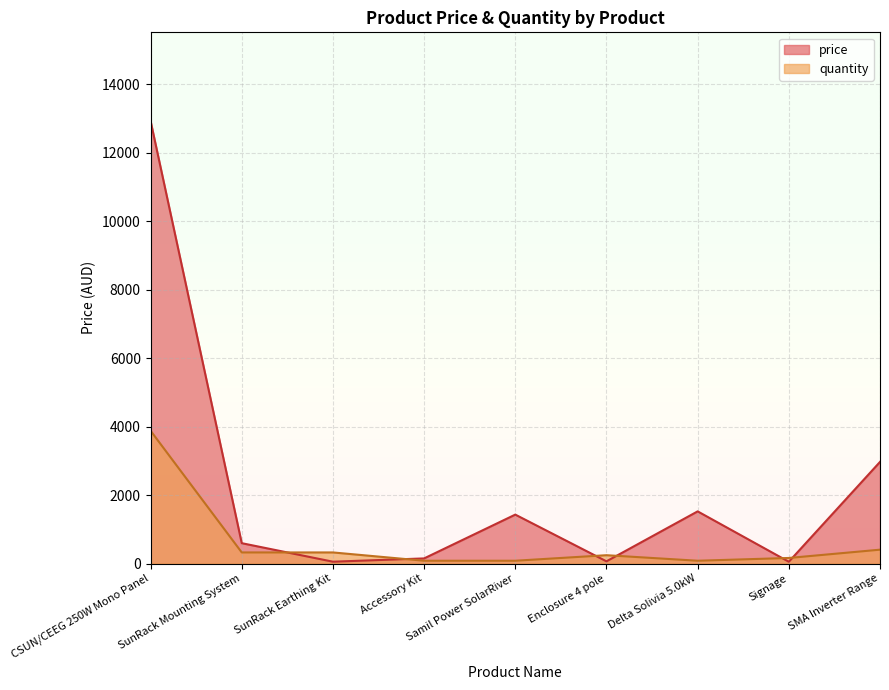

True or false: price has a value of 79.4 at Signage.

False